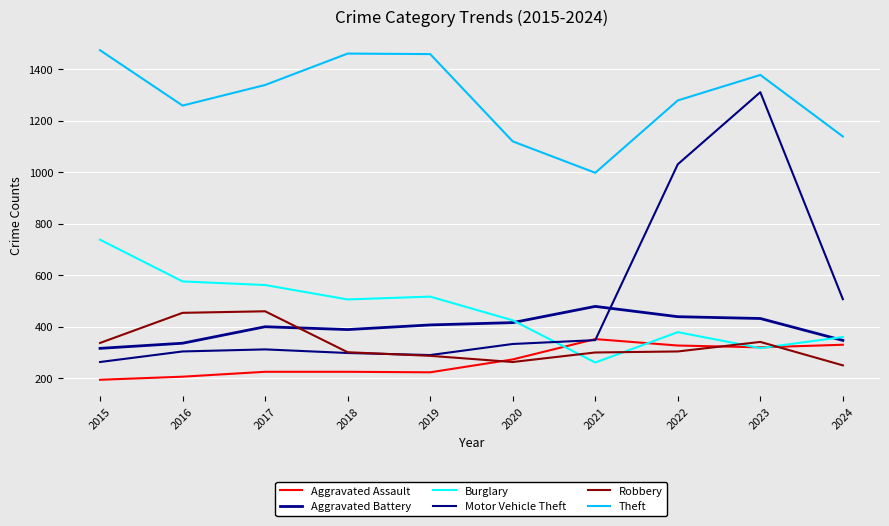

Is it true that Burglary equals 517 at 2019?

True